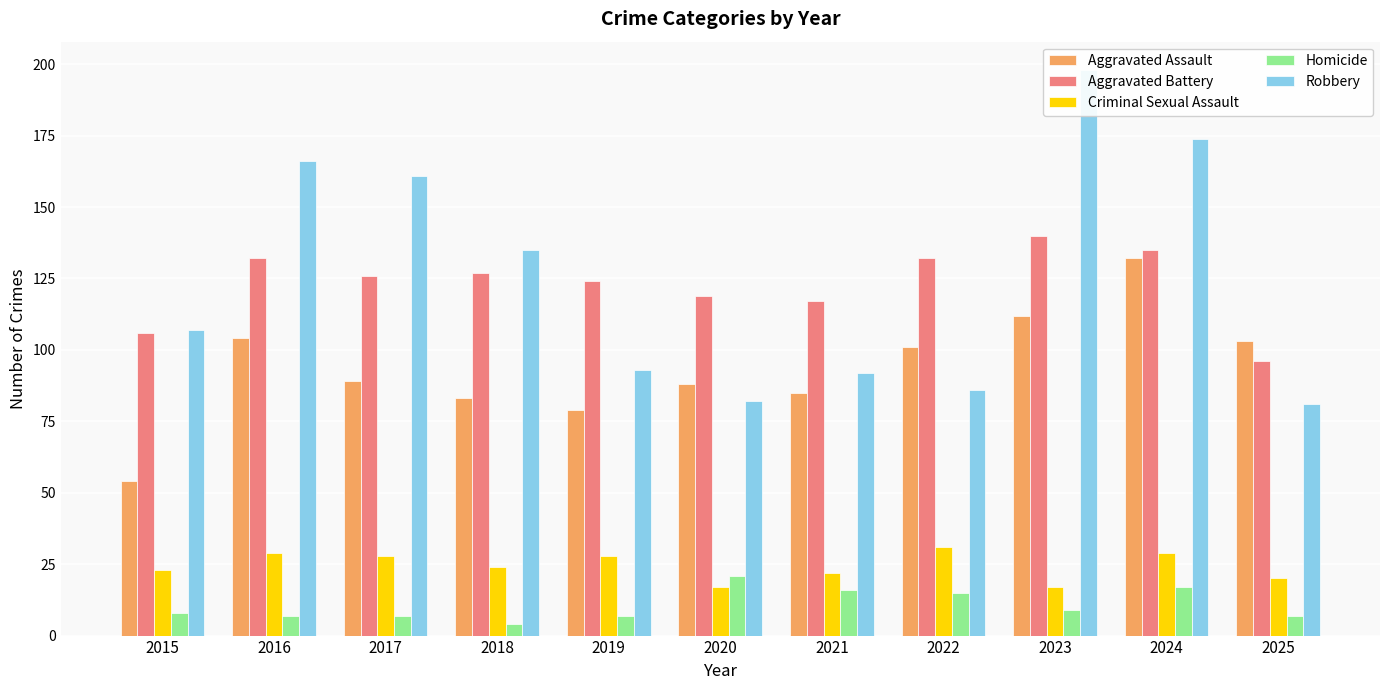

Which series has the largest total across all categories?

Robbery